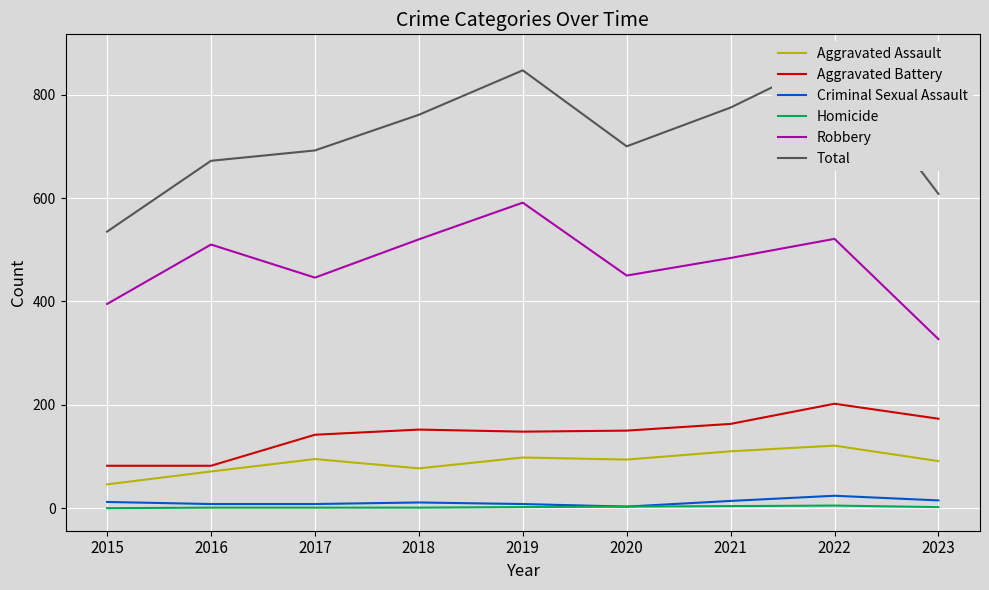

The value of Criminal Sexual Assault at 2018 is 5. True or false?

False